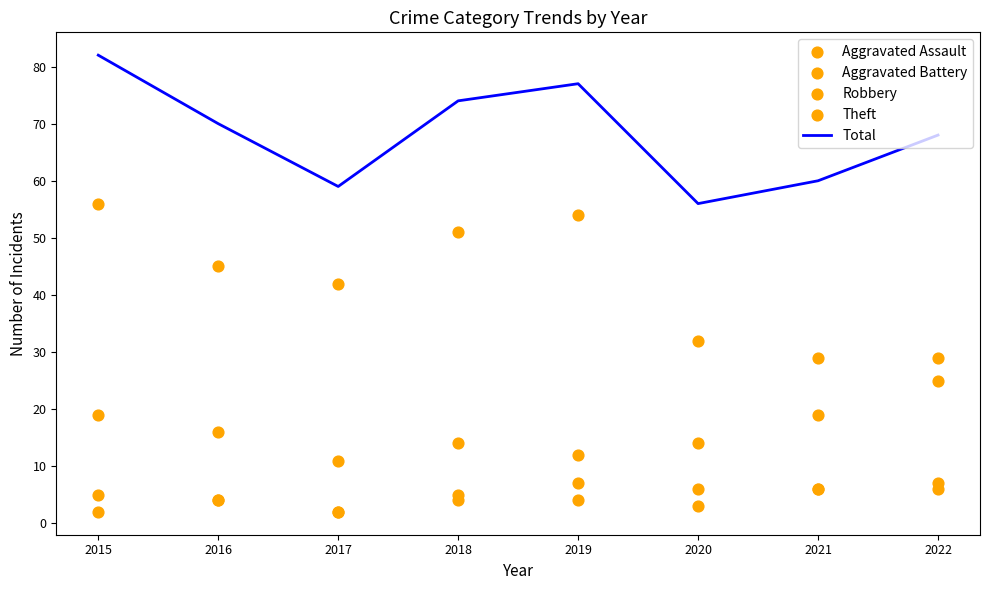

Which series has the largest Y range (max minus min)?

Theft